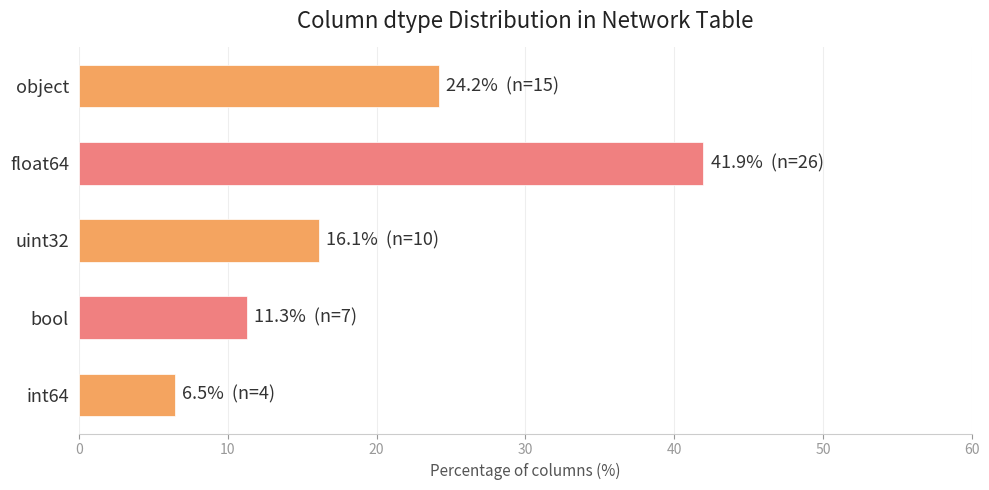

What is the average value?

20.0